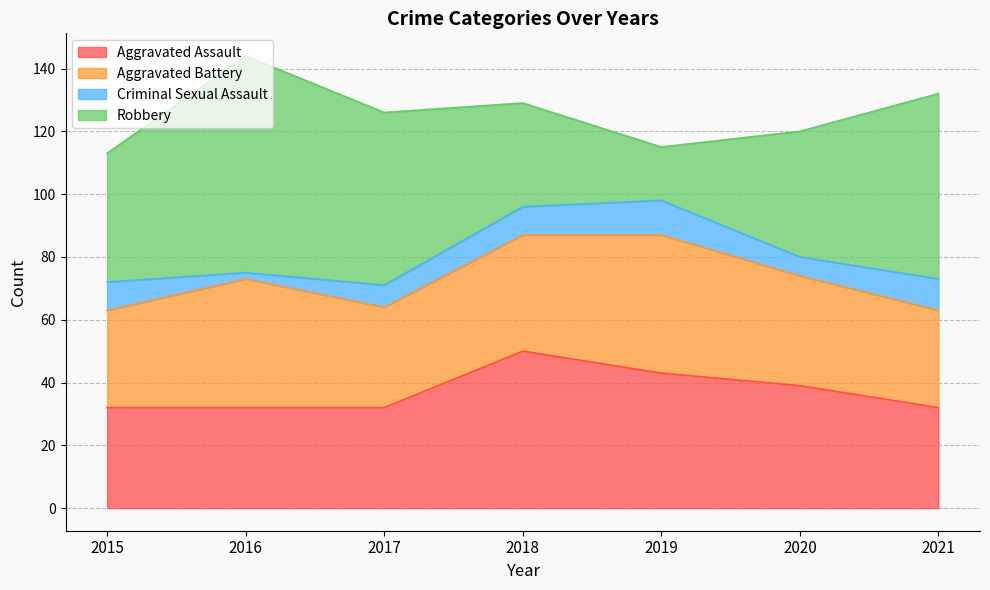

Does the chart have visible grid lines?

Yes